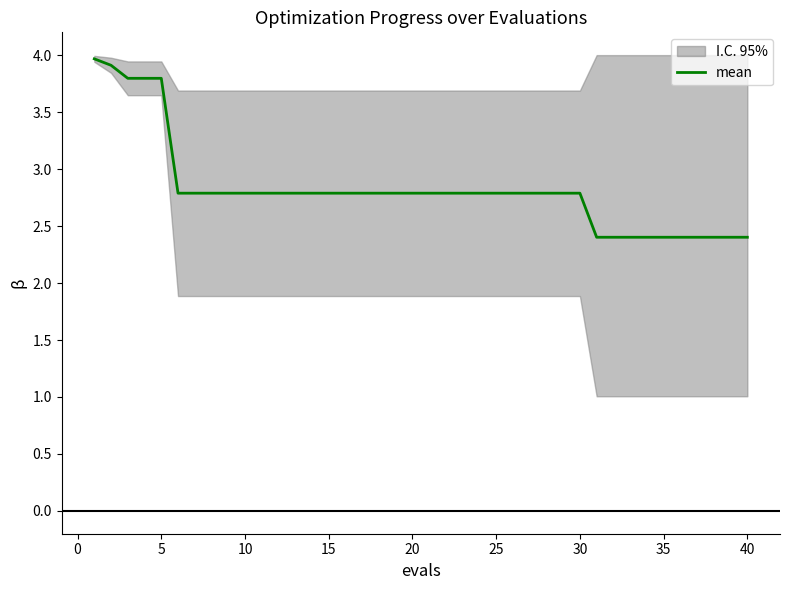

What is the lowest value of the mean series?

2.4